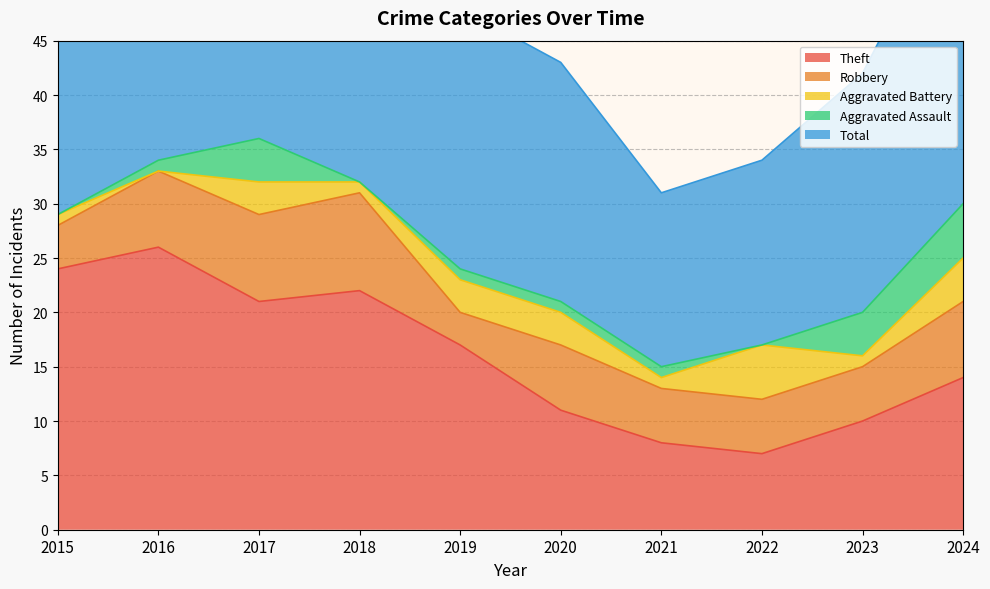

The value of Theft at 2019 is 17. True or false?

True